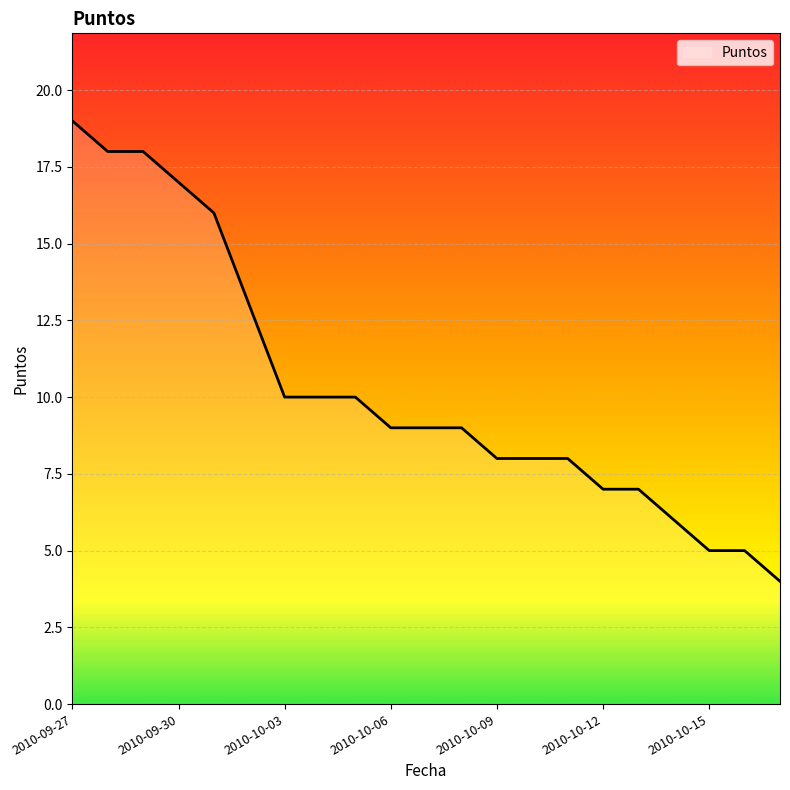

What is the maximum value shown in the chart?

19